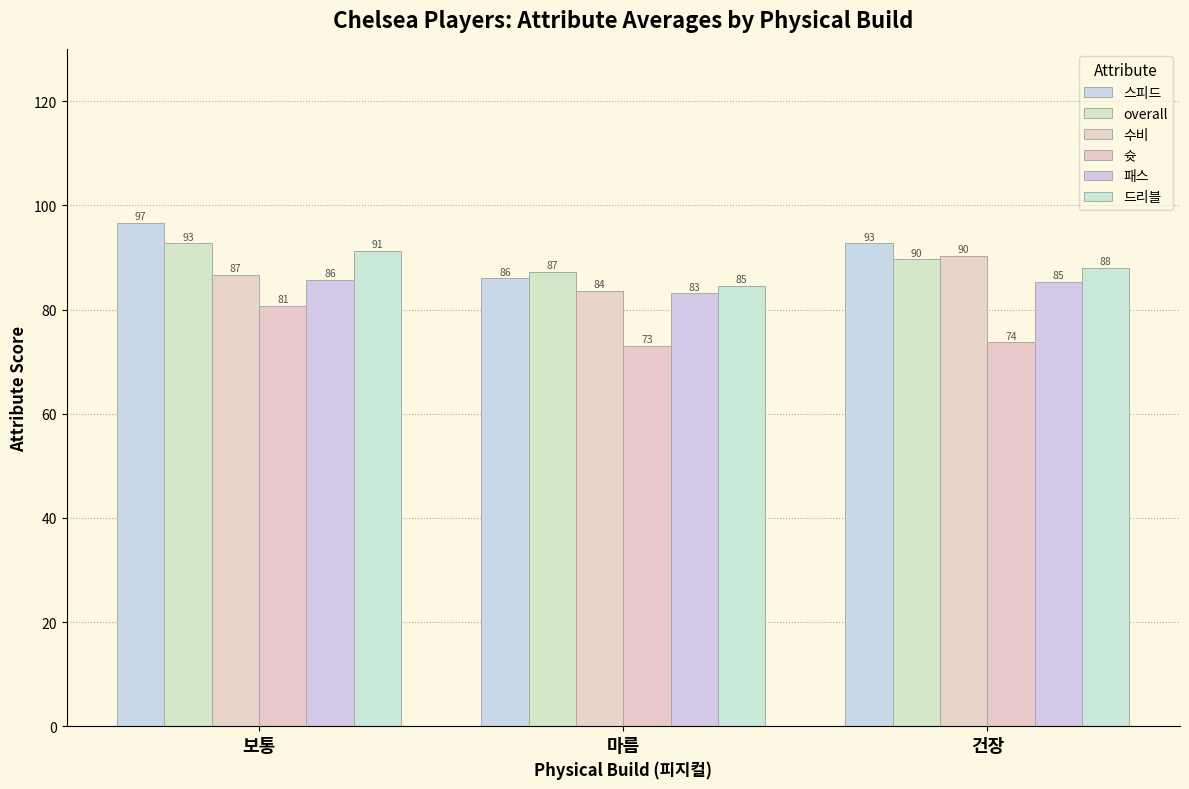

What is the sum of all 패스 values?

254.1